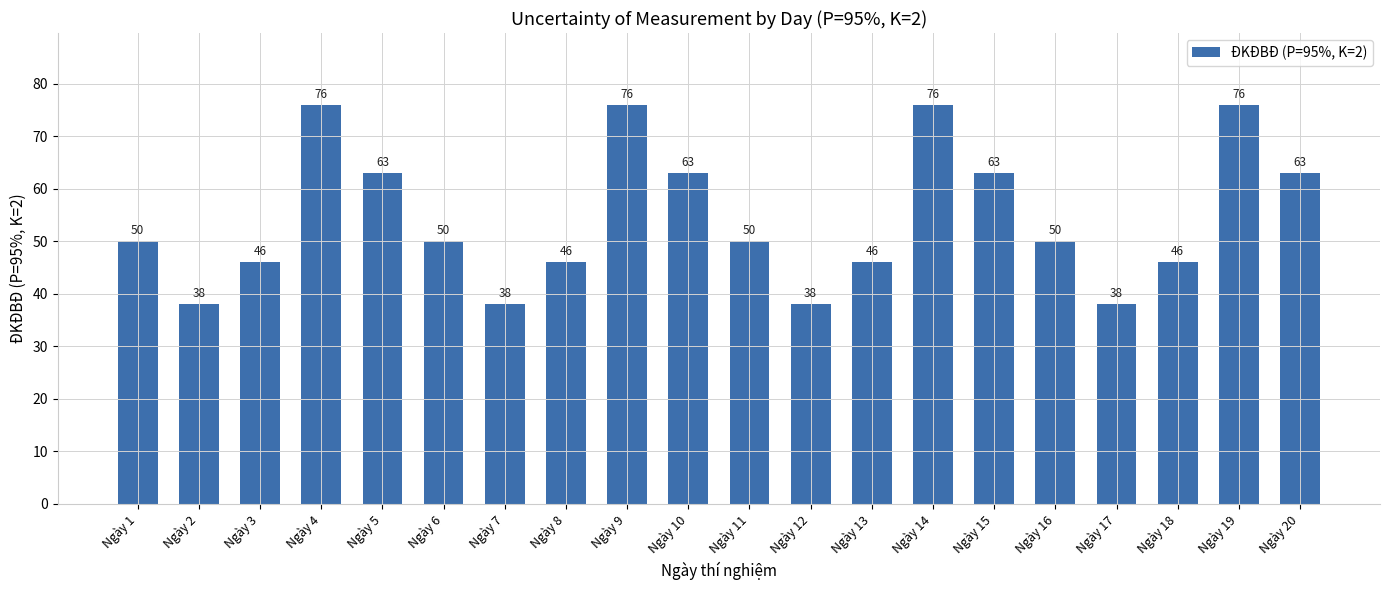

What is the change in value from Ngày 18 to Ngày 20?

+17